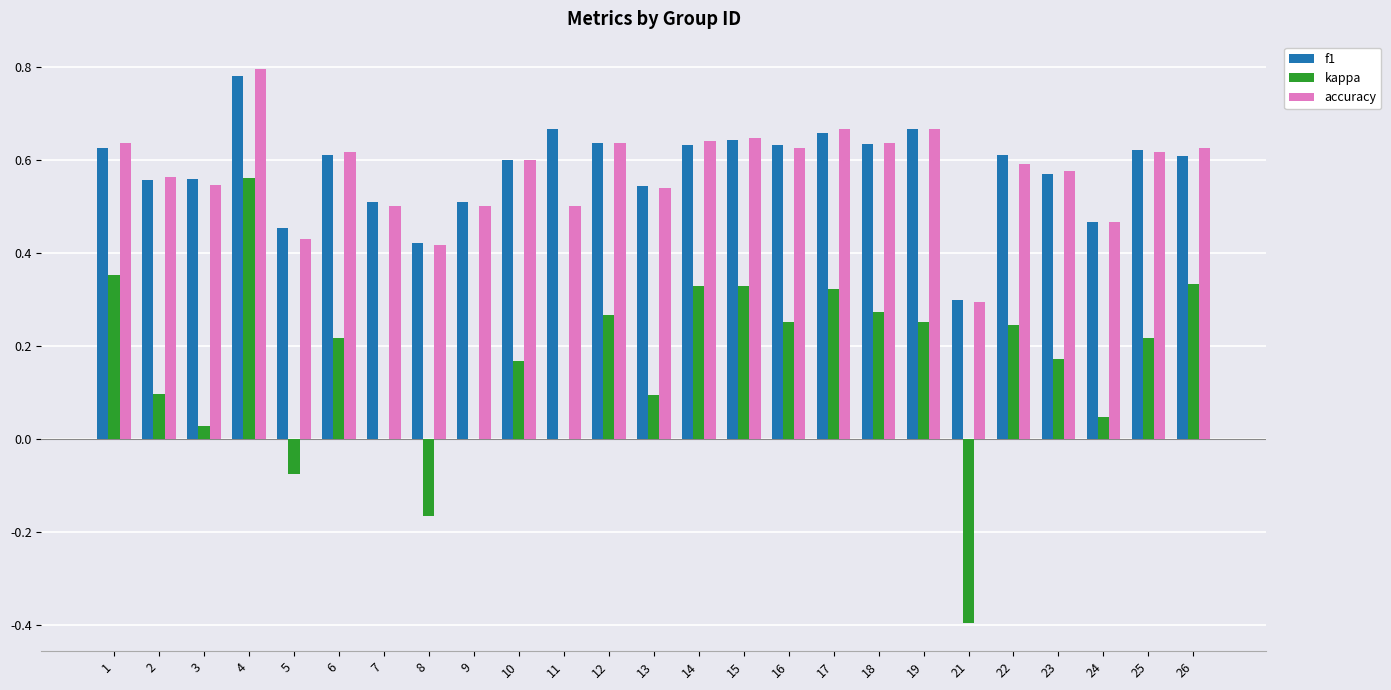

Where is f1 nearest to the value 0?

21